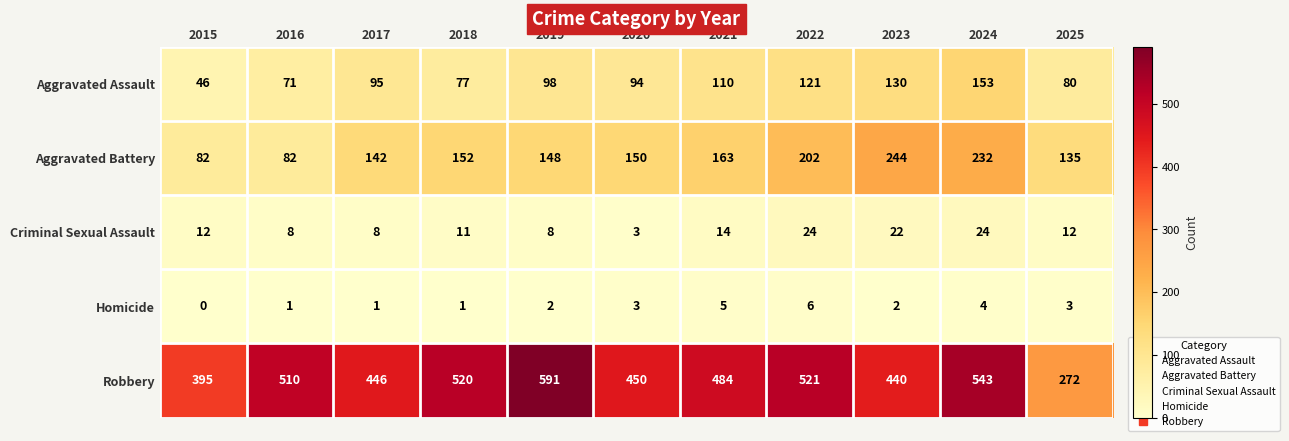

Count the number of data series in this chart.

5